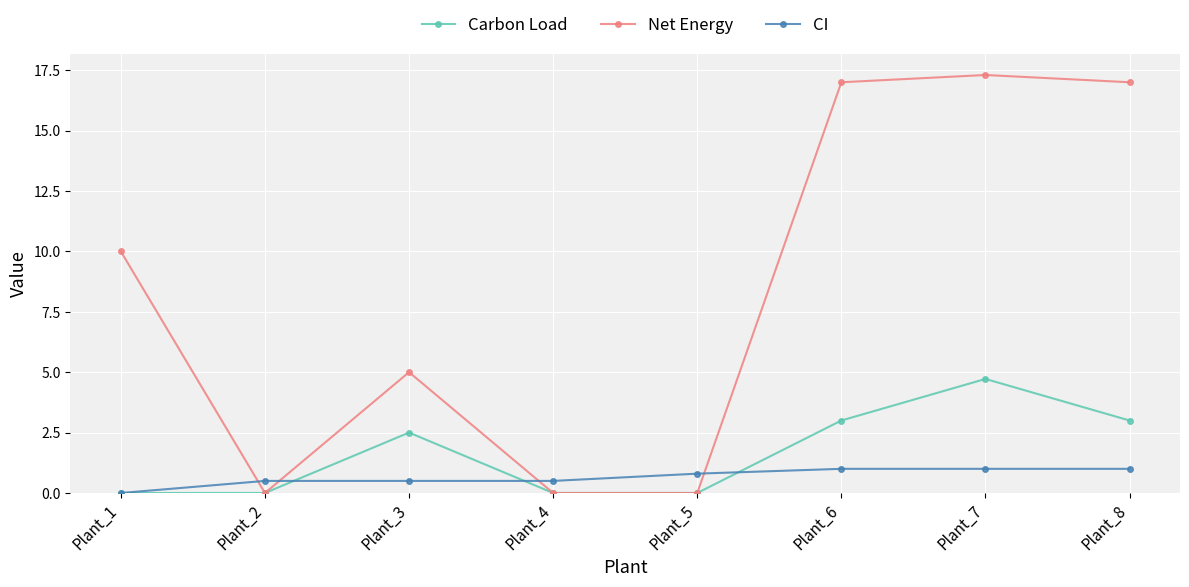

Does the chart display data point markers on the line(s)?

Yes